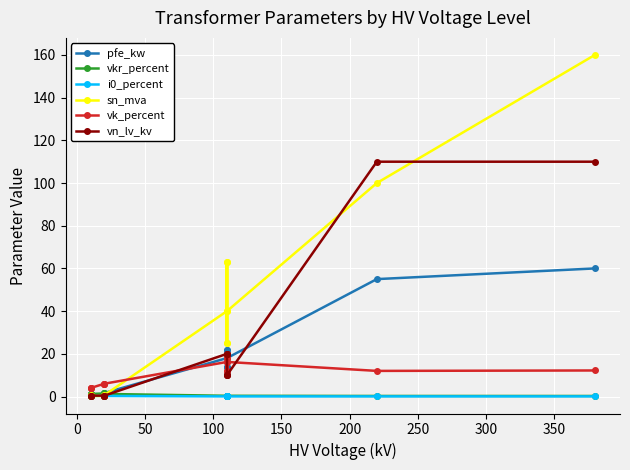

List the series in order of their peak value, lowest first.

i0_percent, vkr_percent, vk_percent, pfe_kw, vn_lv_kv, sn_mva